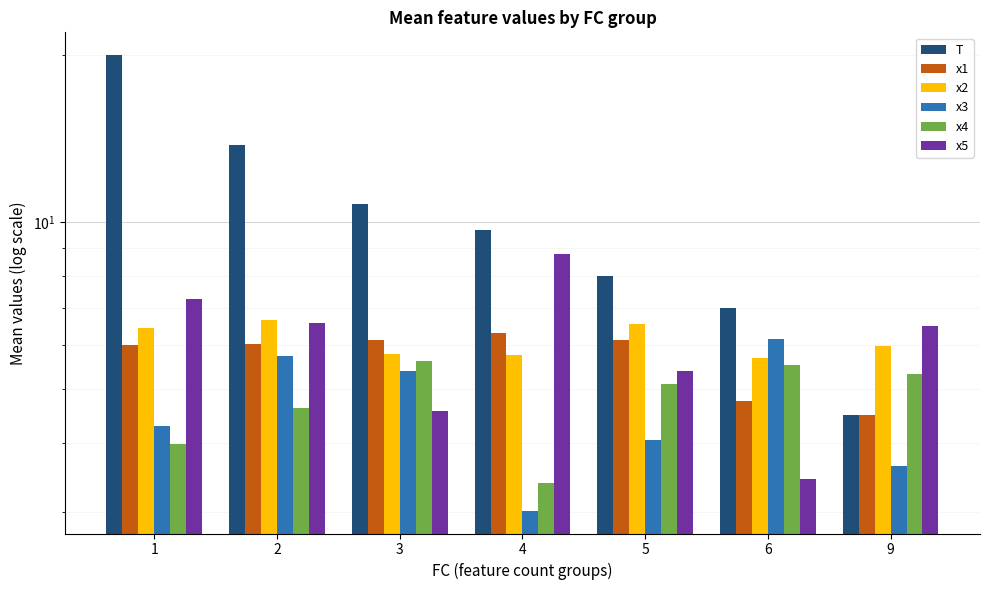

At how many categories does at least one series exceed 18?

1